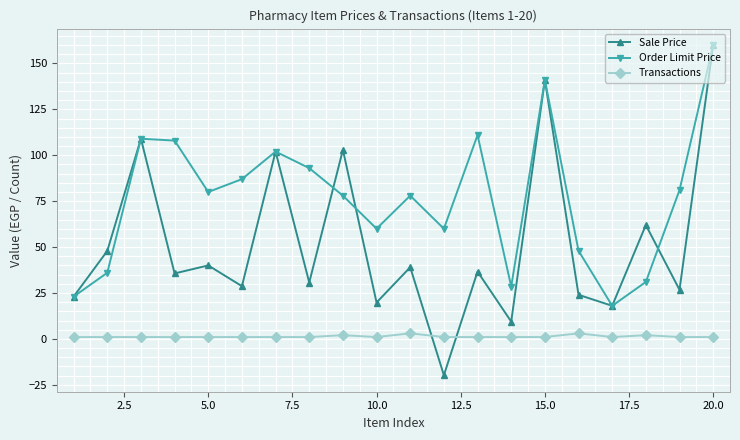

What is the maximum value for Order Limit Price?

160.0